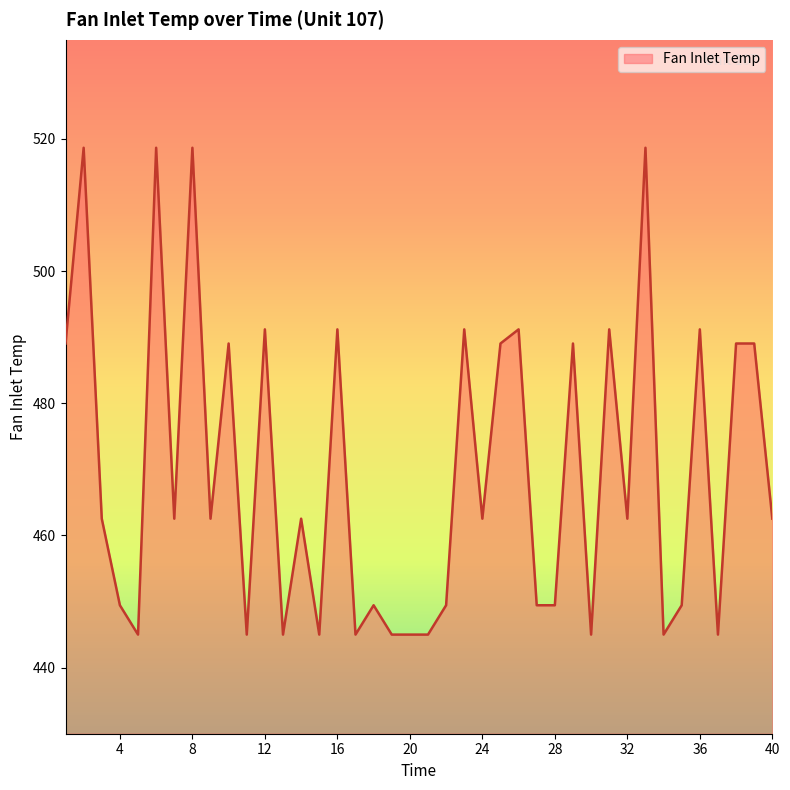

What is the difference between the maximum and minimum values?

73.7